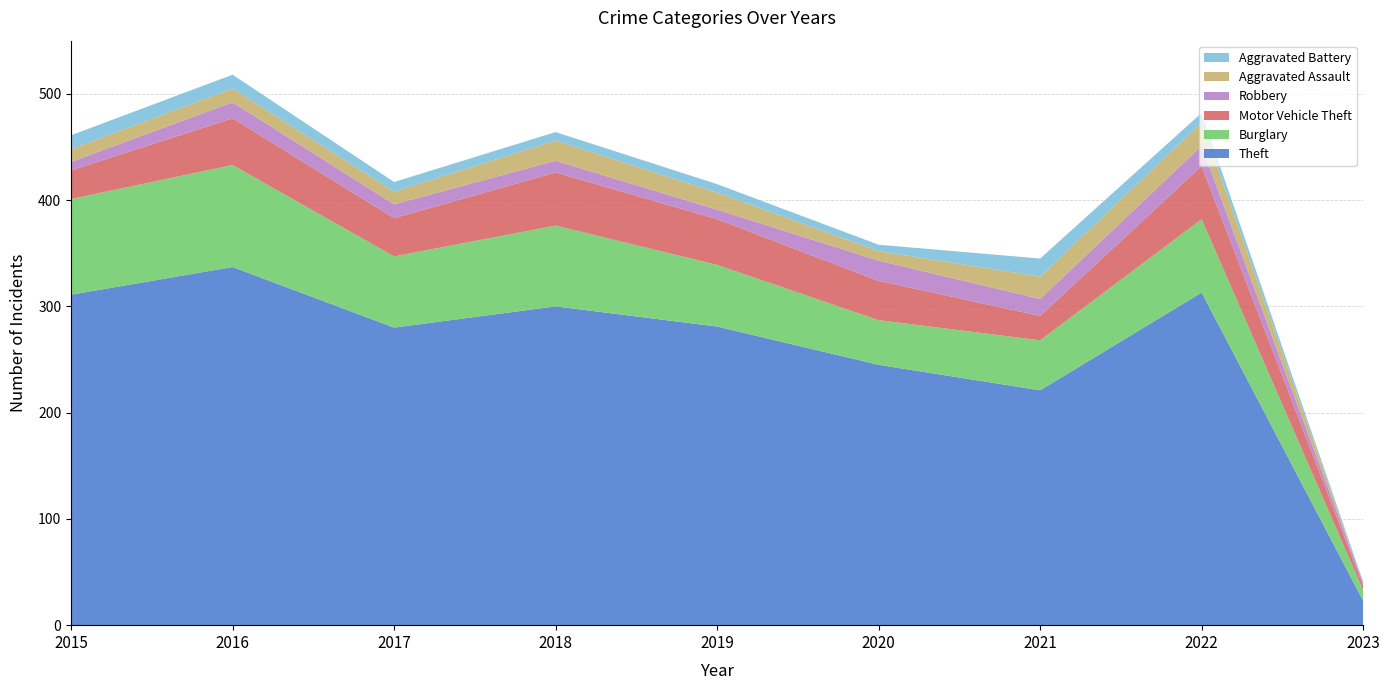

Reading right to left, transcribe all the data shown in this chart.

Theft: 2023=23	2022=313	2021=221	2020=245	2019=281	2018=300	2017=280	2016=337	2015=311
Burglary: 2023=10	2022=69	2021=47	2020=42	2019=58	2018=76	2017=67	2016=96	2015=90
Motor Vehicle Theft: 2023=4	2022=50	2021=23	2020=37	2019=43	2018=50	2017=36	2016=44	2015=27
Robbery: 2023=3	2022=19	2021=16	2020=19	2019=9	2018=11	2017=13	2016=15	2015=8
Aggravated Assault: 2023=0	2022=22	2021=21	2020=9	2019=16	2018=19	2017=12	2016=13	2015=12
Aggravated Battery: 2023=1	2022=9	2021=17	2020=6	2019=8	2018=8	2017=9	2016=13	2015=13